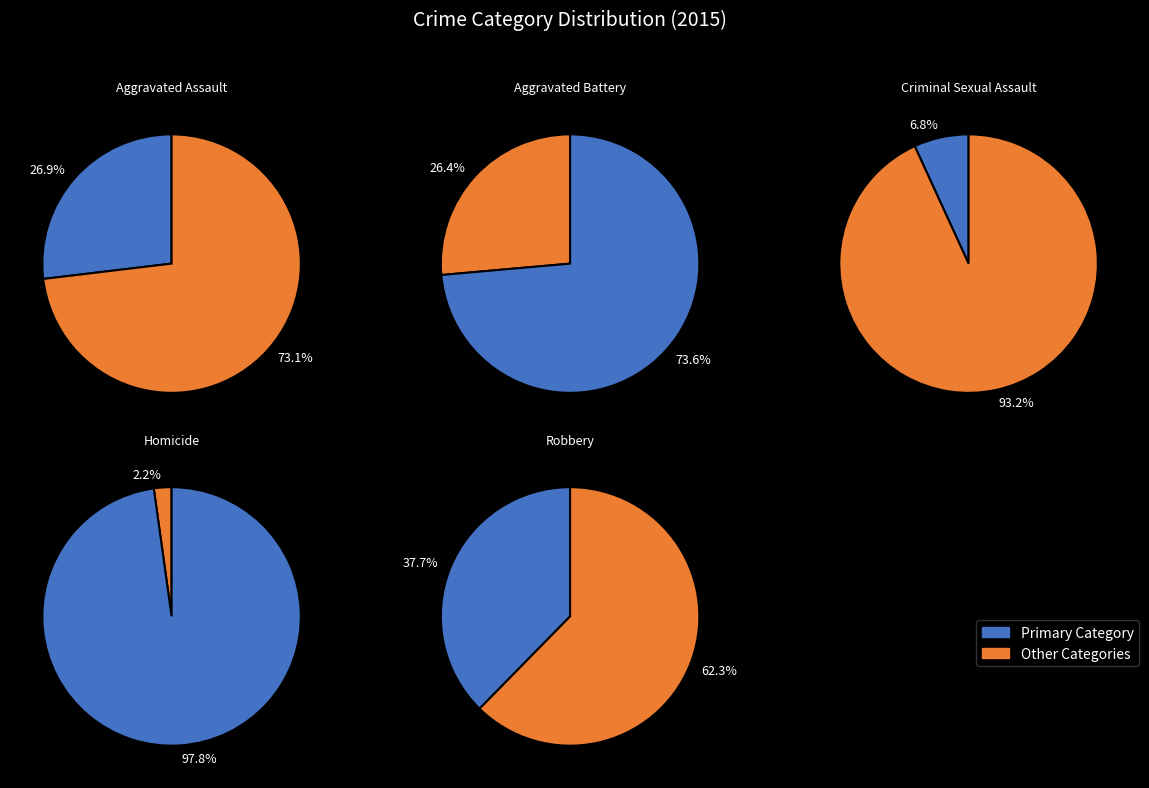

Which has a higher value, Aggravated Assault or Robbery?

Robbery